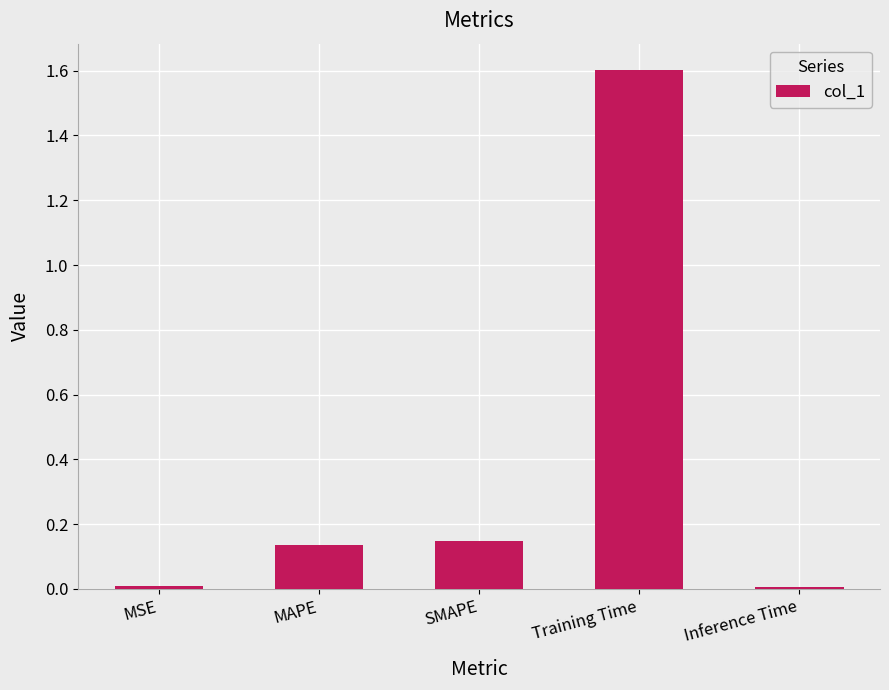

Read the value at Training Time.

1.6